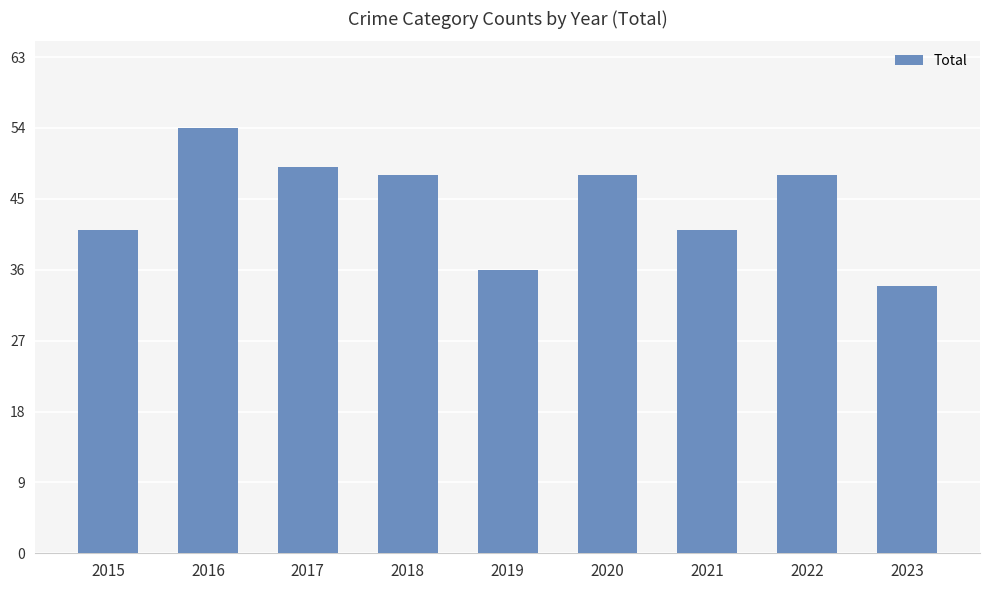

Is it true that the value at 2018 is 10?

False